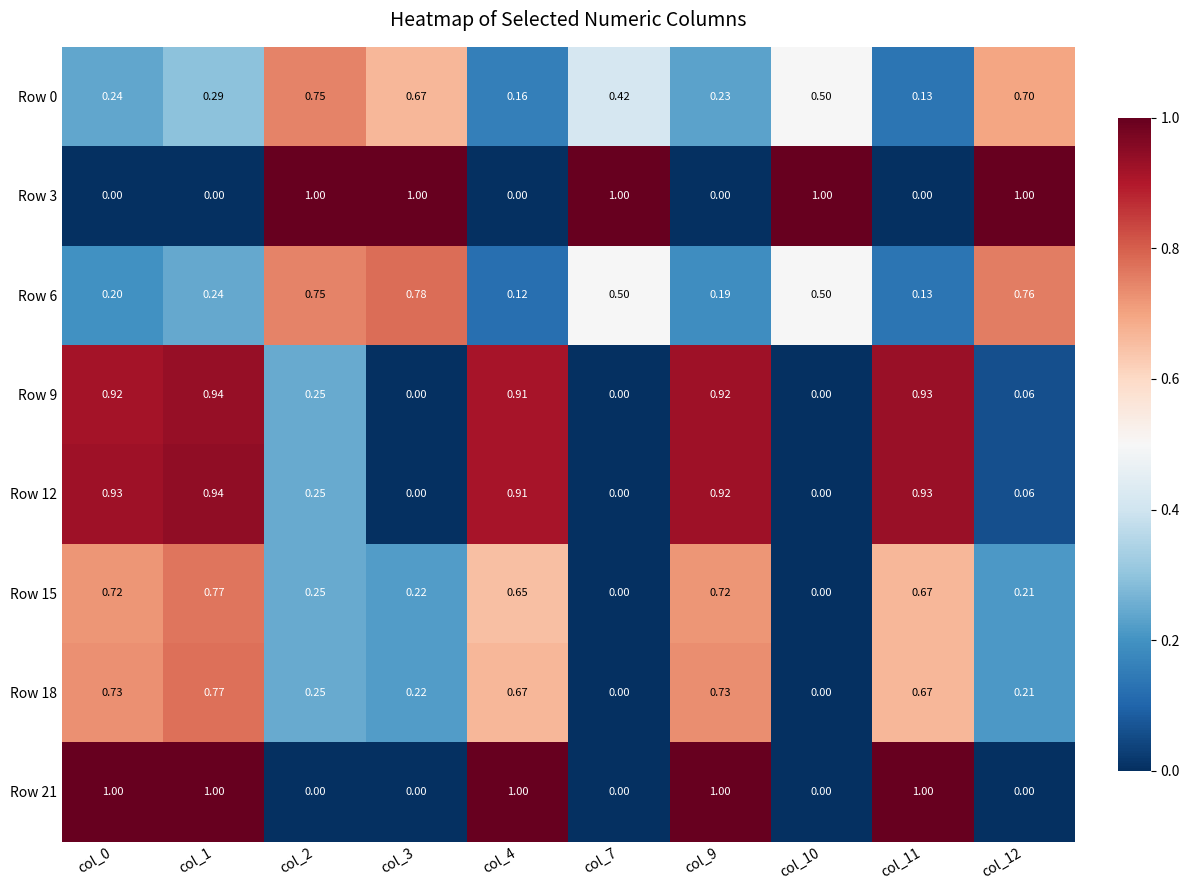

Which series changed the most between col_2 and col_7?

Row 0